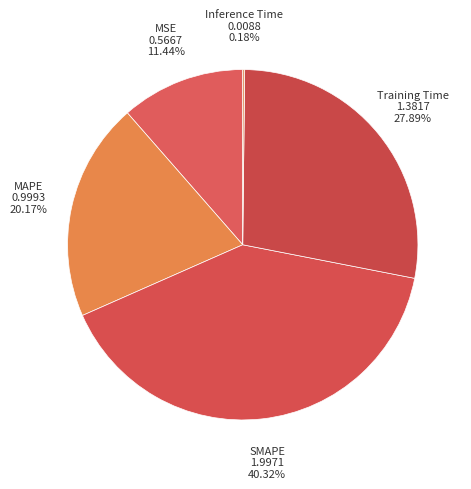

Does MAPE account for over 50% of the chart?

No